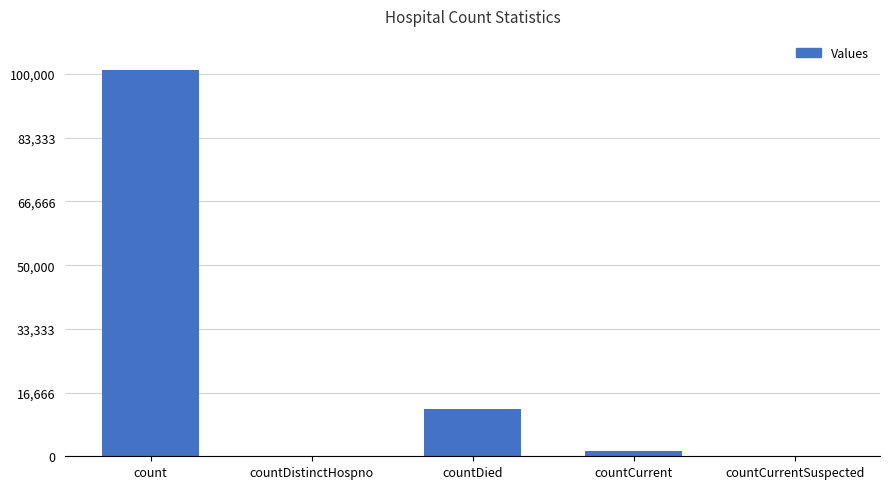

What is the sum of all values?

114536